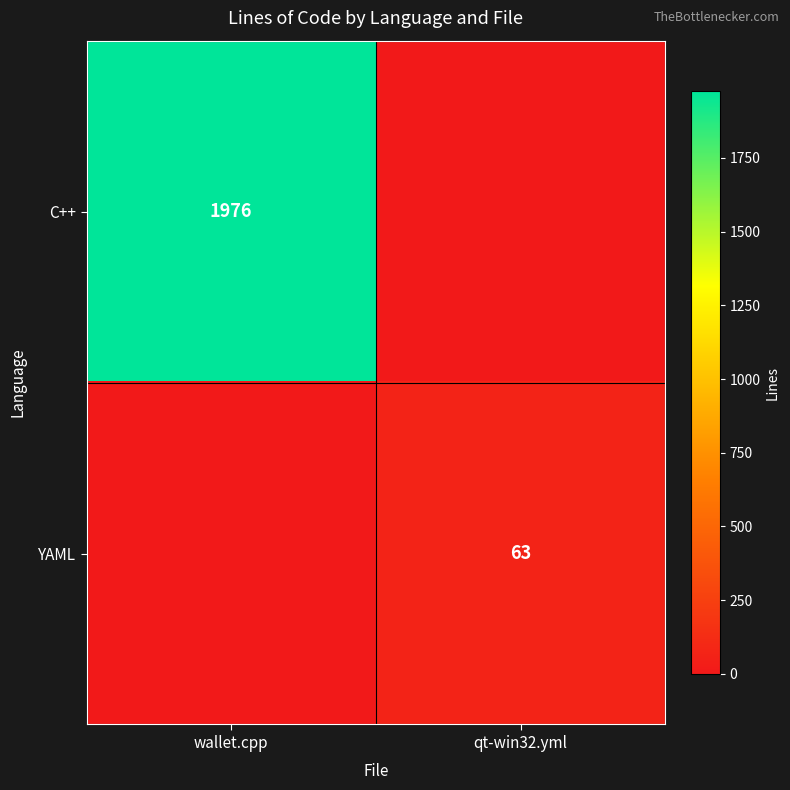

The C++ series shows 1976 at wallet.cpp. True or false?

True